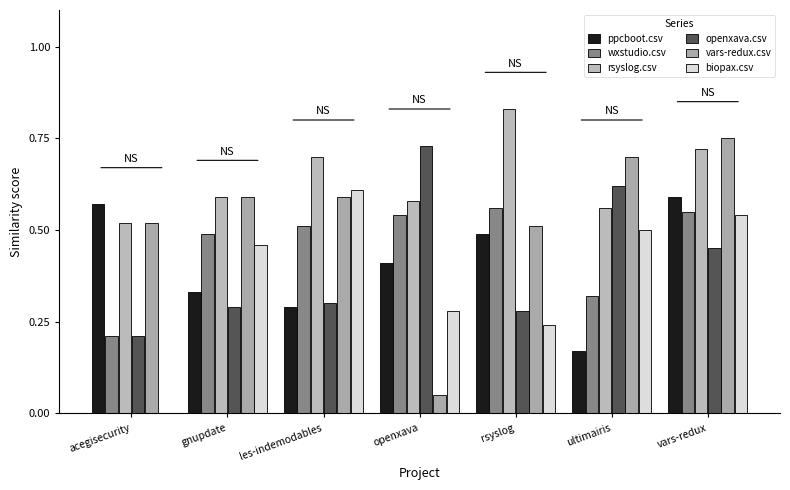

What is the sum of the vars-redux.csv values at rsyslog and openxava?

0.6